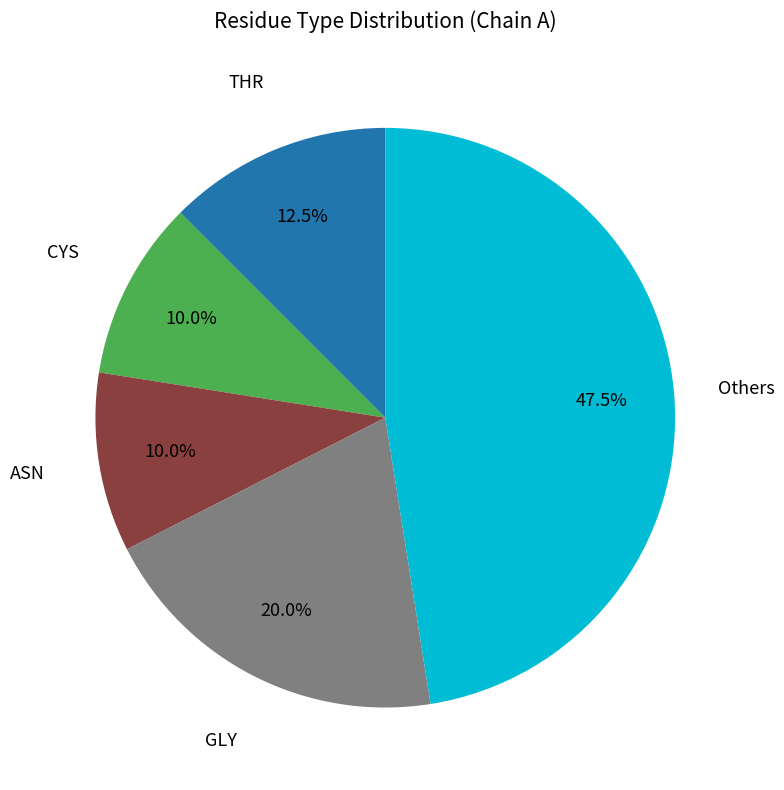

Is there any slice that represents more than half of the pie?

No